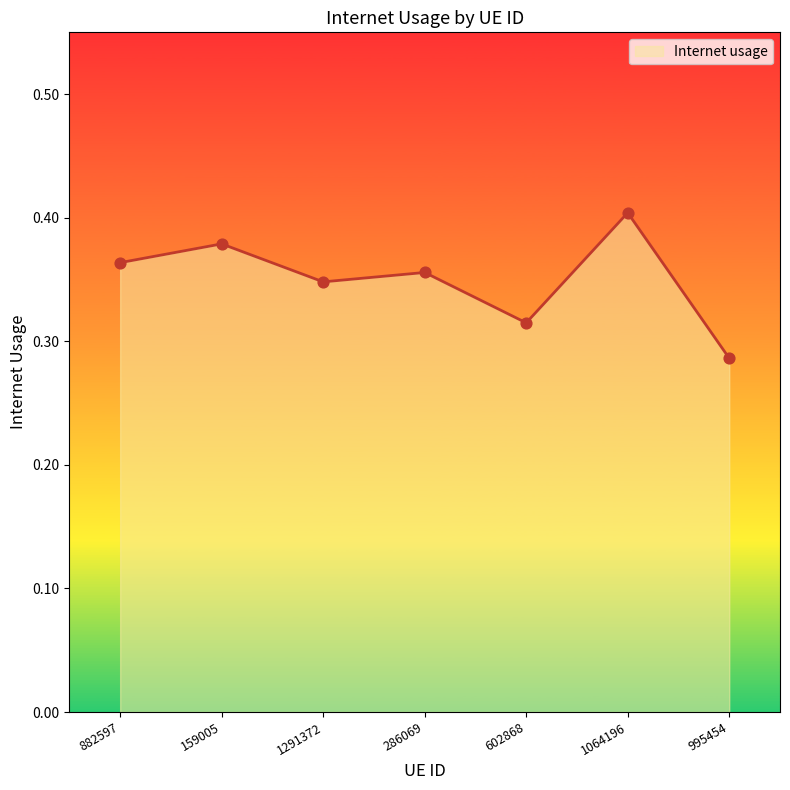

Which has a higher value, 286069 or 882597?

882597